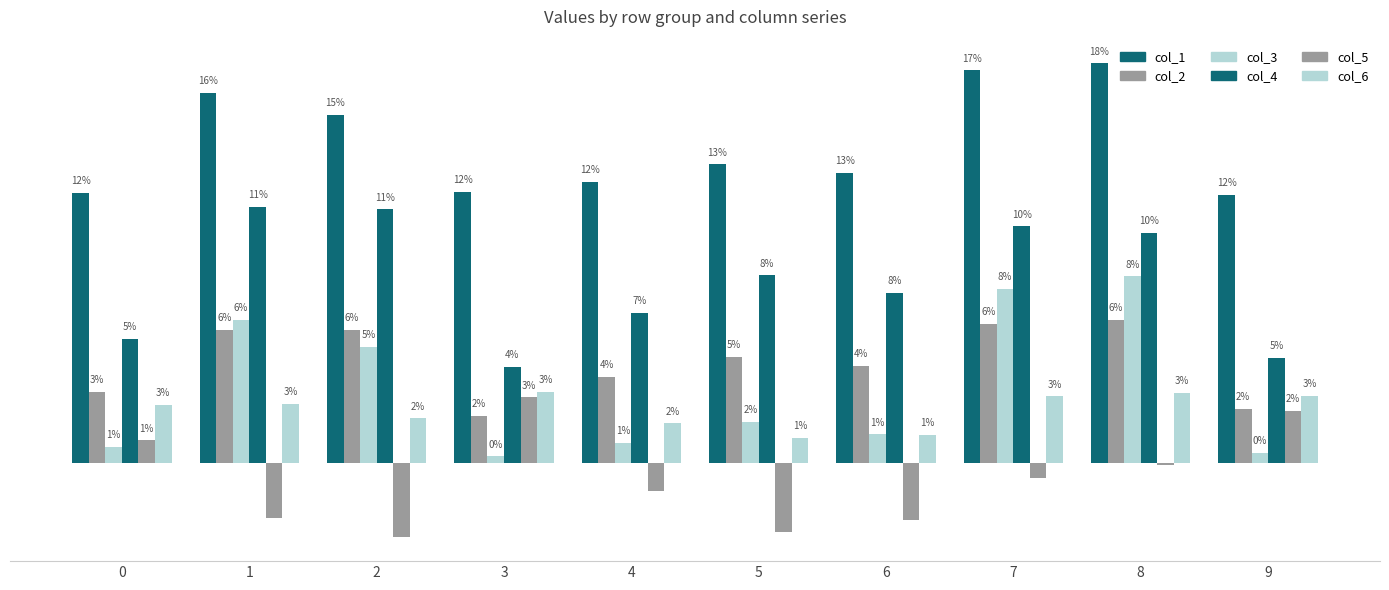

Does the chart contain stacked bars?

No